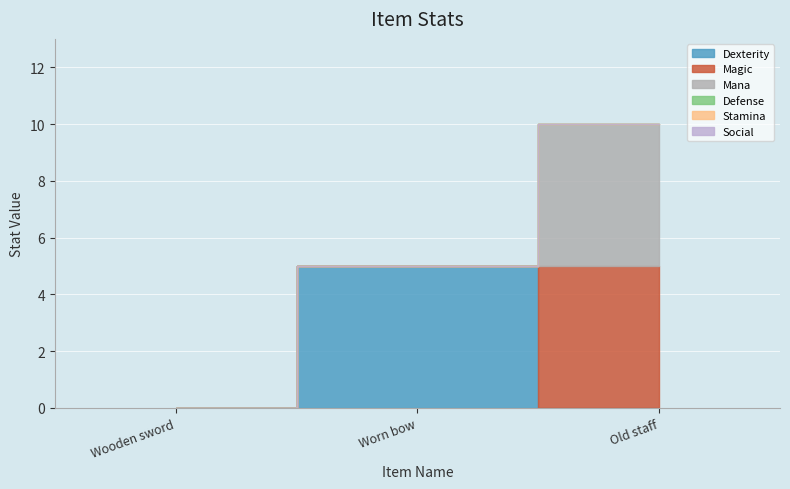

What is the difference between the maximum and minimum values in the Mana series?

5